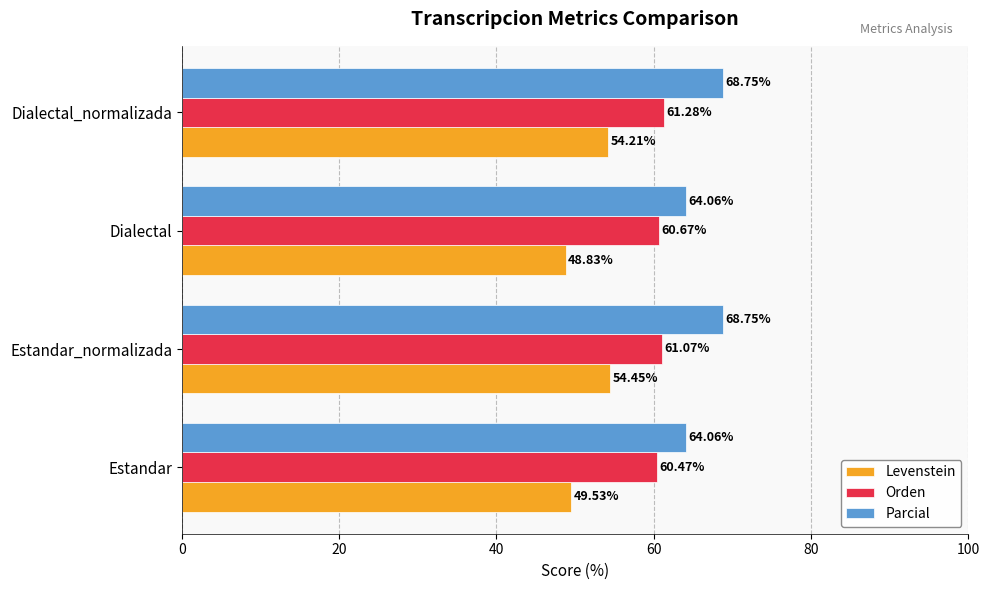

What is the spread (max minus min) of values at Estandar_normalizada?

14.3